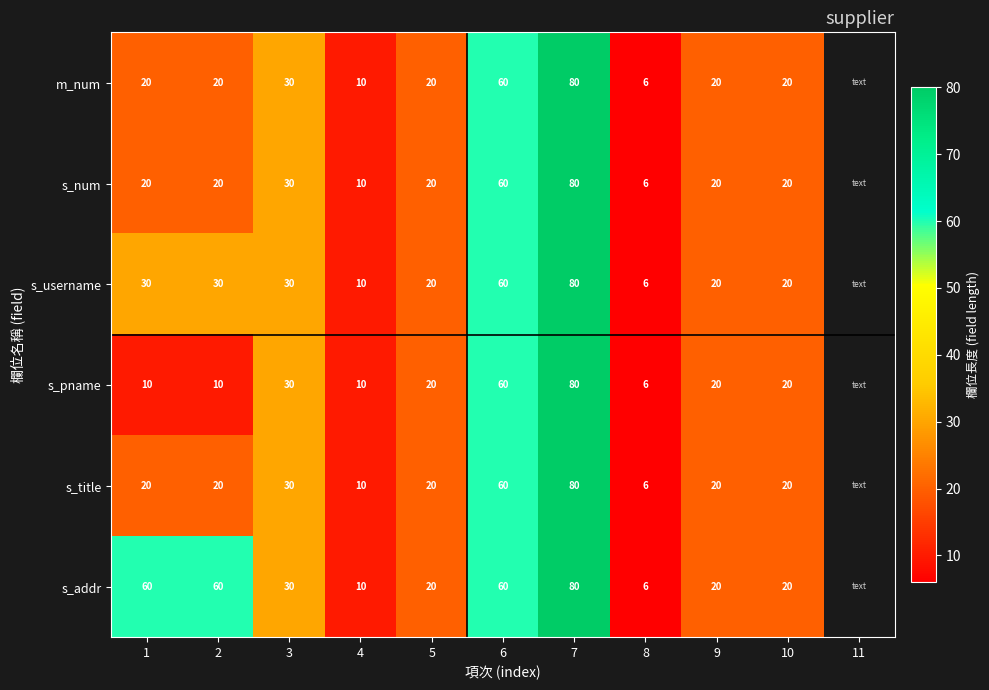

What is the total value across all series at 3?

180